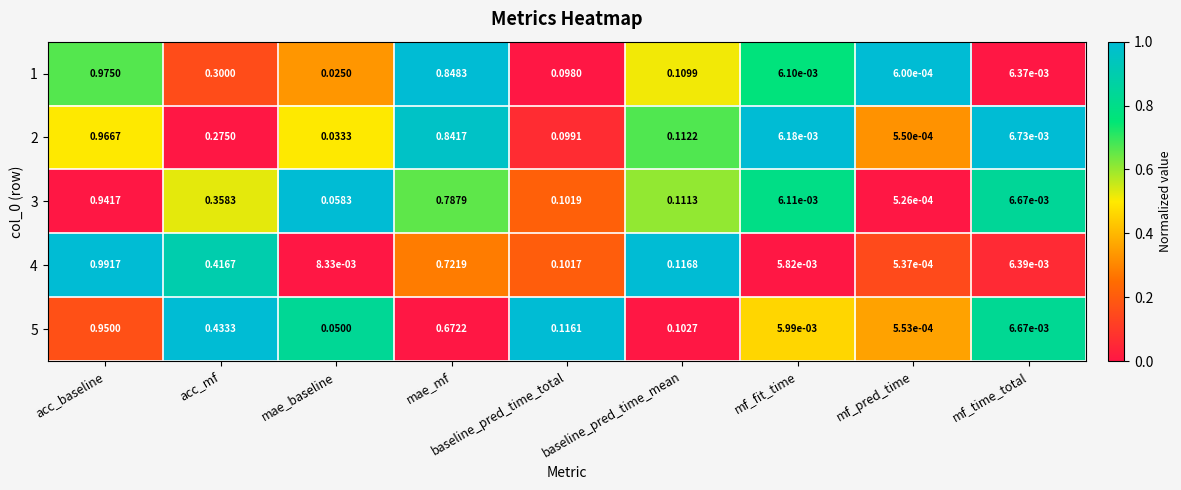

At mae_mf, list the series in order from smallest to largest.

5, 4, 3, 2, 1